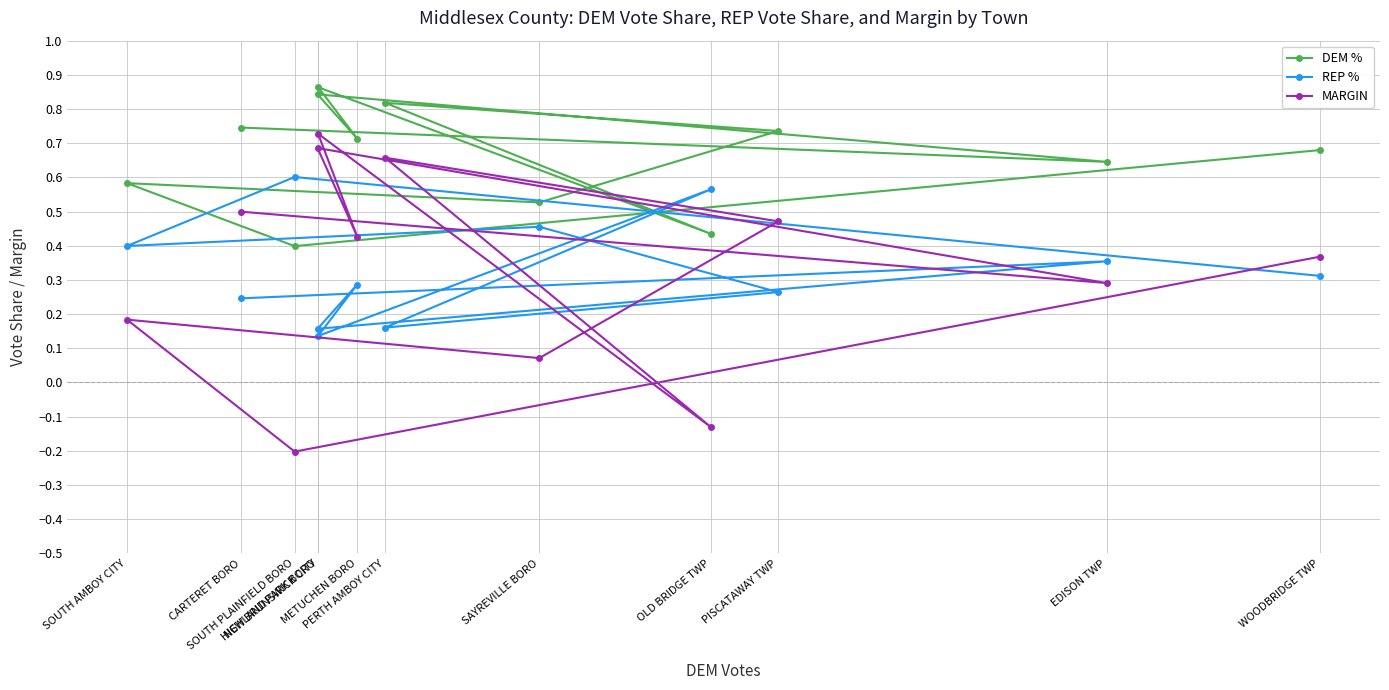

Reading left to right, list all the values displayed in this chart.

DEM %: CARTERET BORO=0.7	EDISON TWP=0.6	HIGHLAND PARK BORO=0.8	METUCHEN BORO=0.7	NEW BRUNSWICK CITY=0.9	OLD BRIDGE TWP=0.4	PERTH AMBOY CITY=0.8	PISCATAWAY TWP=0.7	SAYREVILLE BORO=0.5	SOUTH AMBOY CITY=0.6	SOUTH PLAINFIELD BORO=0.4	WOODBRIDGE TWP=0.7
REP %: CARTERET BORO=0.2	EDISON TWP=0.4	HIGHLAND PARK BORO=0.2	METUCHEN BORO=0.3	NEW BRUNSWICK CITY=0.1	OLD BRIDGE TWP=0.6	PERTH AMBOY CITY=0.2	PISCATAWAY TWP=0.3	SAYREVILLE BORO=0.5	SOUTH AMBOY CITY=0.4	SOUTH PLAINFIELD BORO=0.6	WOODBRIDGE TWP=0.3
MARGIN: CARTERET BORO=0.5	EDISON TWP=0.3	HIGHLAND PARK BORO=0.7	METUCHEN BORO=0.4	NEW BRUNSWICK CITY=0.7	OLD BRIDGE TWP=-0.1	PERTH AMBOY CITY=0.7	PISCATAWAY TWP=0.5	SAYREVILLE BORO=0.1	SOUTH AMBOY CITY=0.2	SOUTH PLAINFIELD BORO=-0.2	WOODBRIDGE TWP=0.4